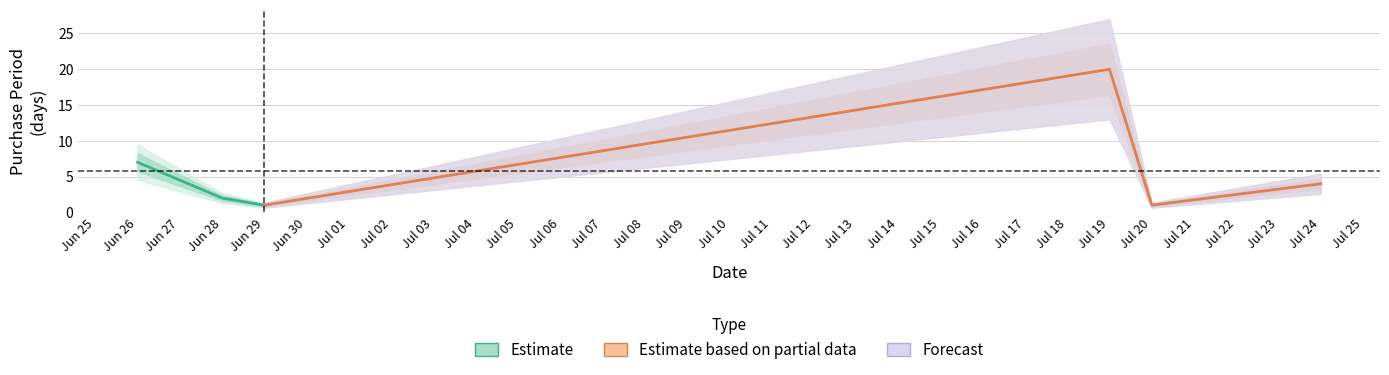

The value at Jun 29 is 1. True or false?

False